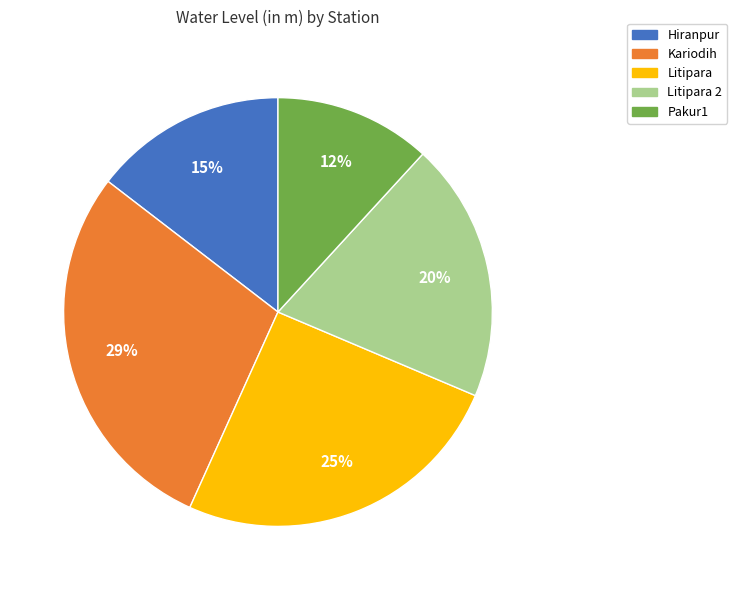

What is the ratio of the value at Hiranpur to the value at Kariodih?

0.5